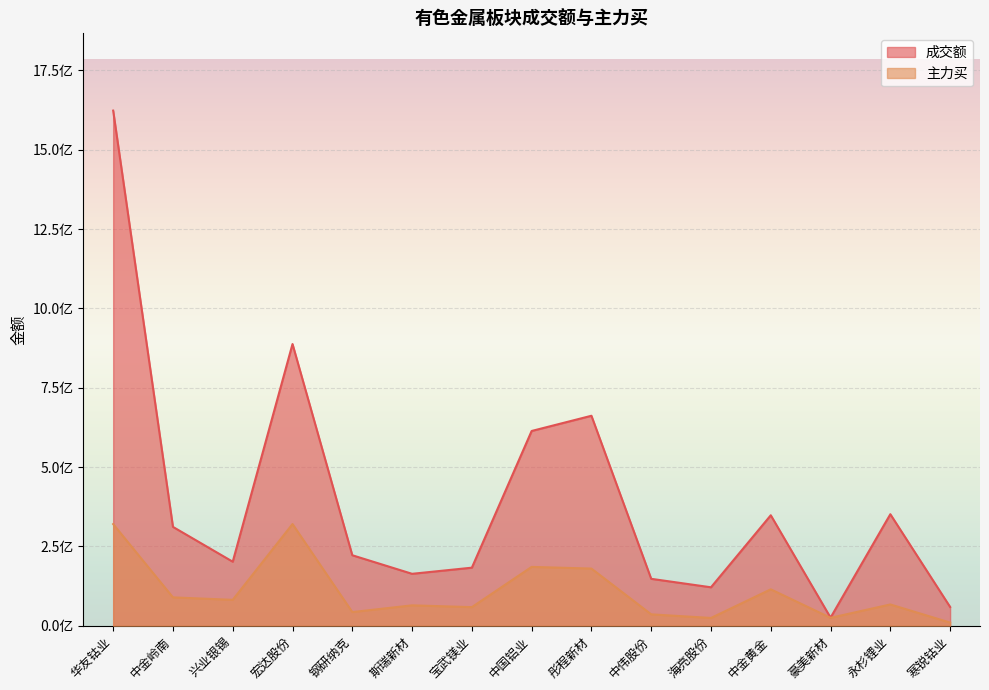

What is the value of the 成交额 point at the 10th from the left?

147850241